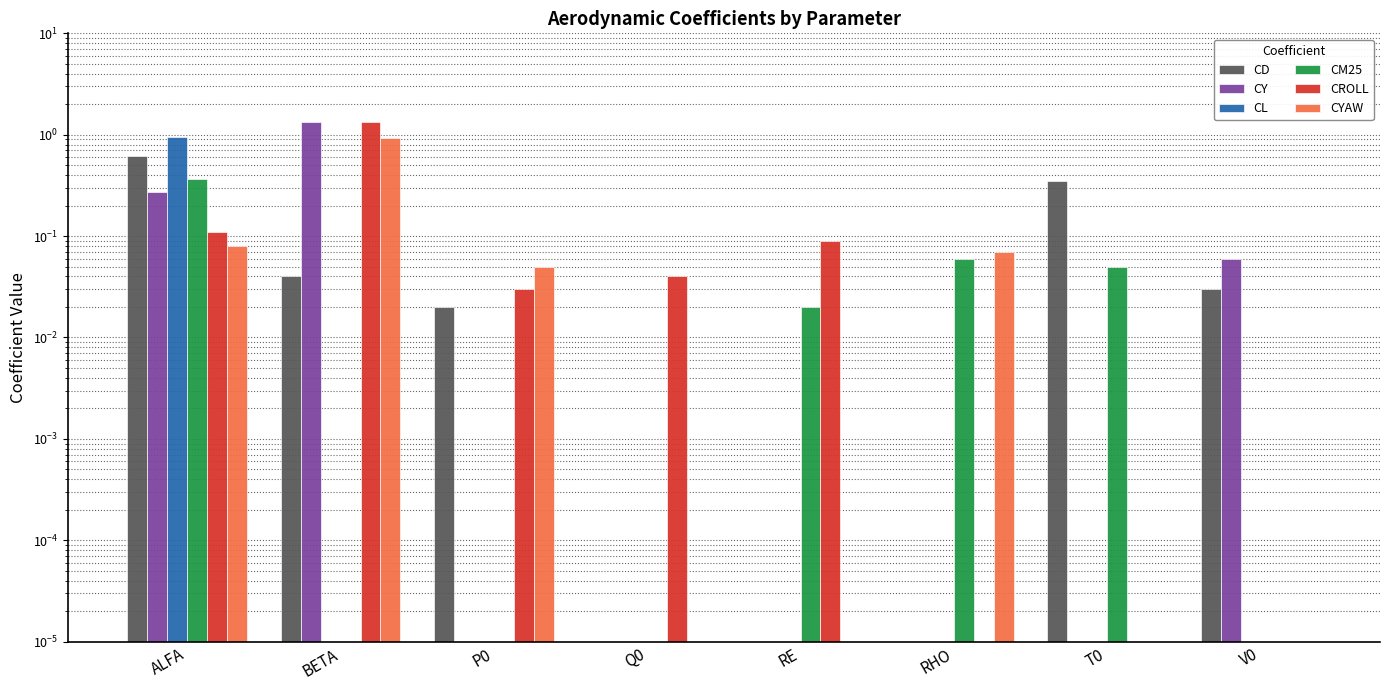

Is it true that CD equals 0.0 at RHO?

True